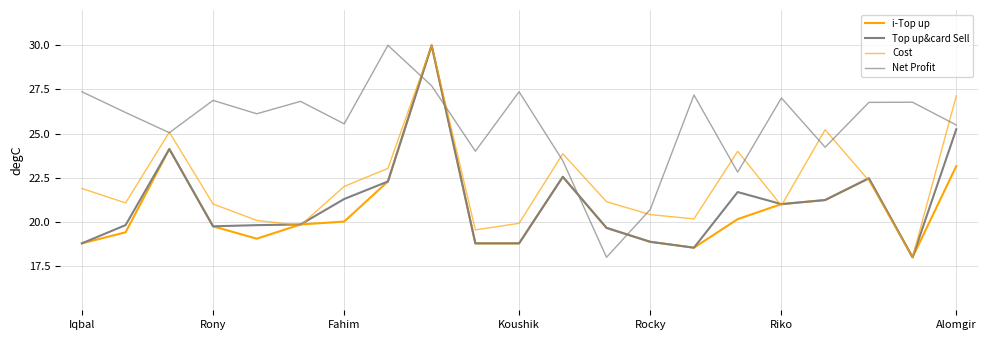

How many lines are shown in the chart?

4